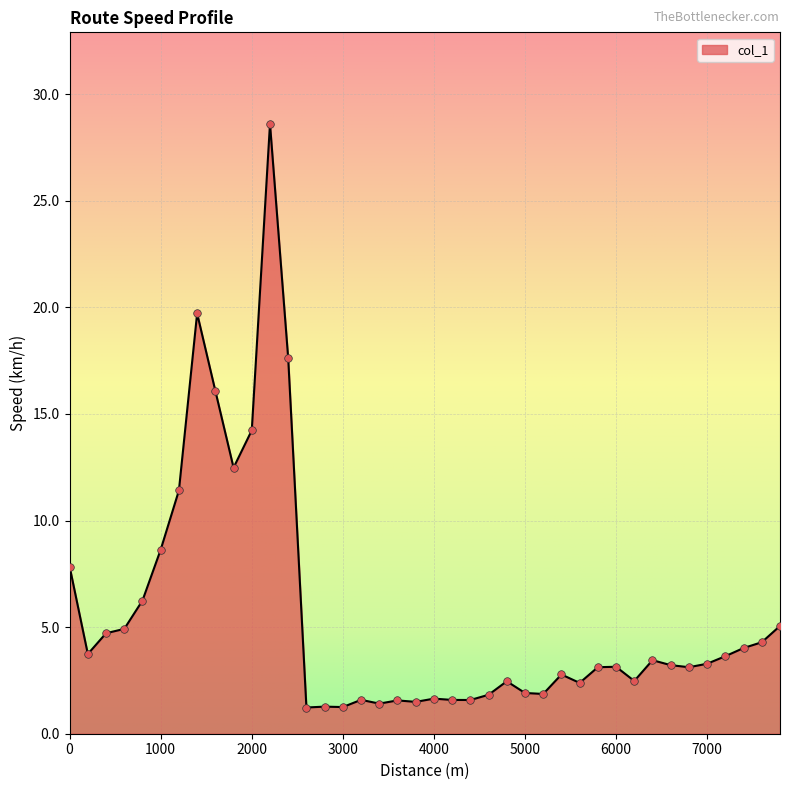

What is the maximum value shown in the chart?

28.6